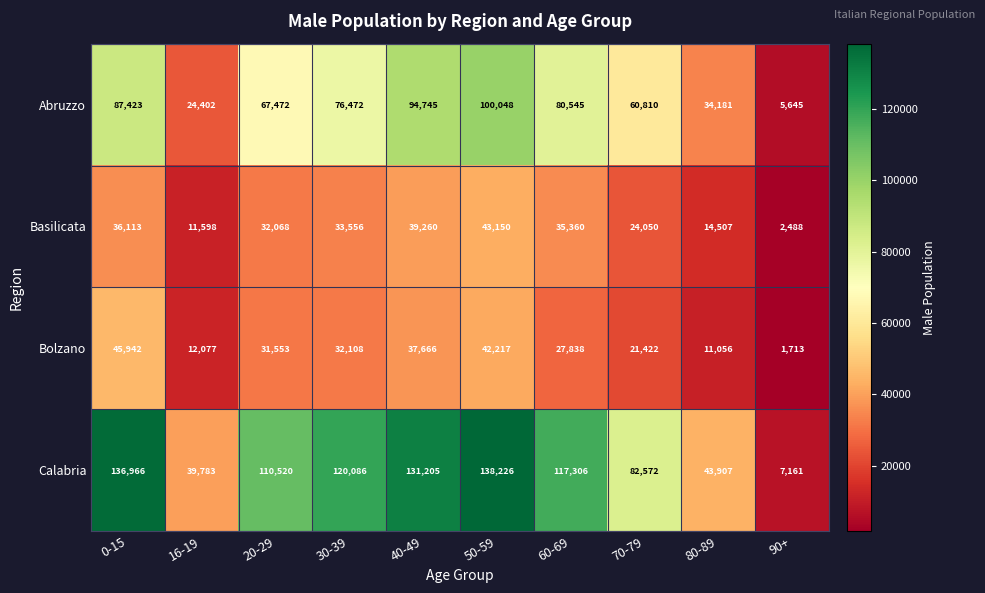

The value of Basilicata at 60-69 is 35360. True or false?

True